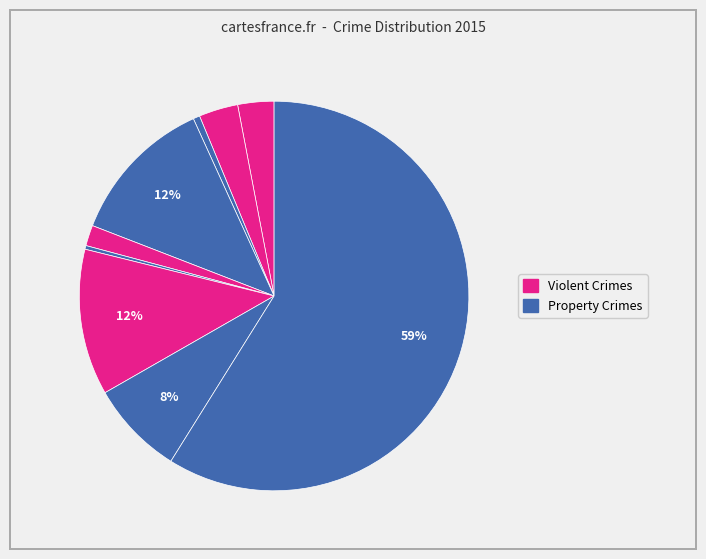

How many slices are in this pie chart?

9